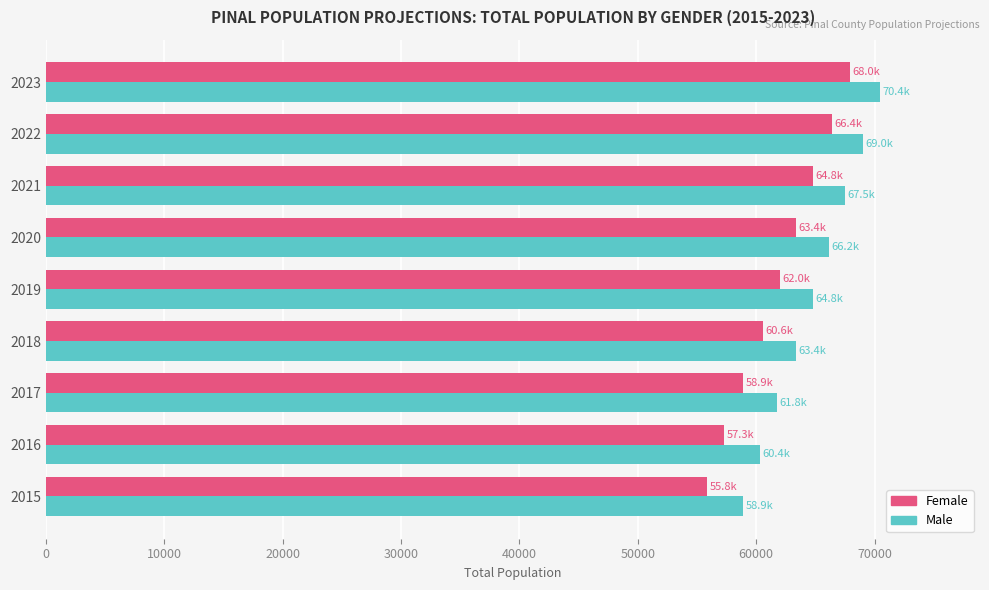

What is the difference between the maximum and minimum values in the Female series?

12108.0